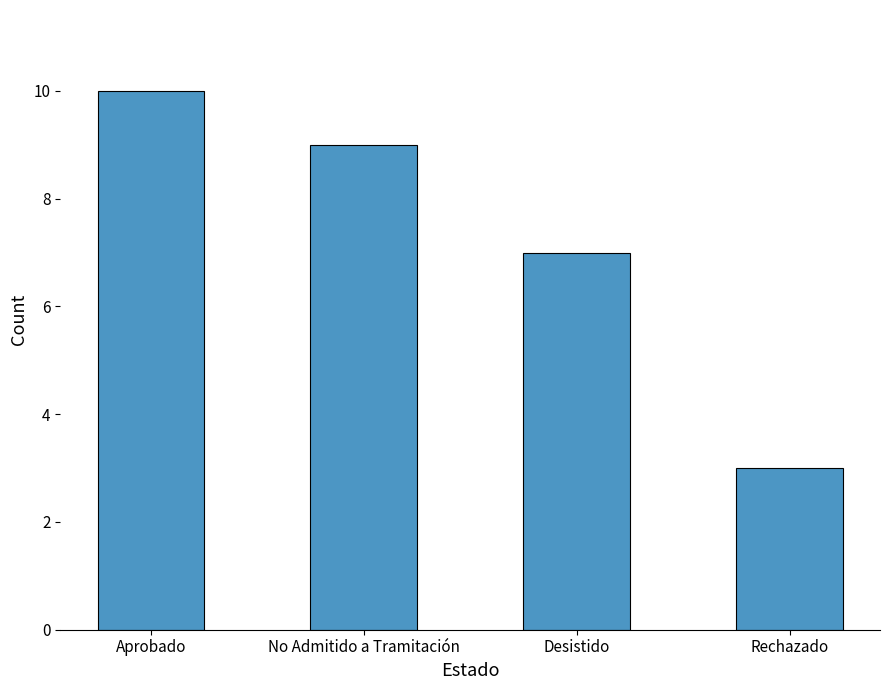

How many bars are there in total?

4